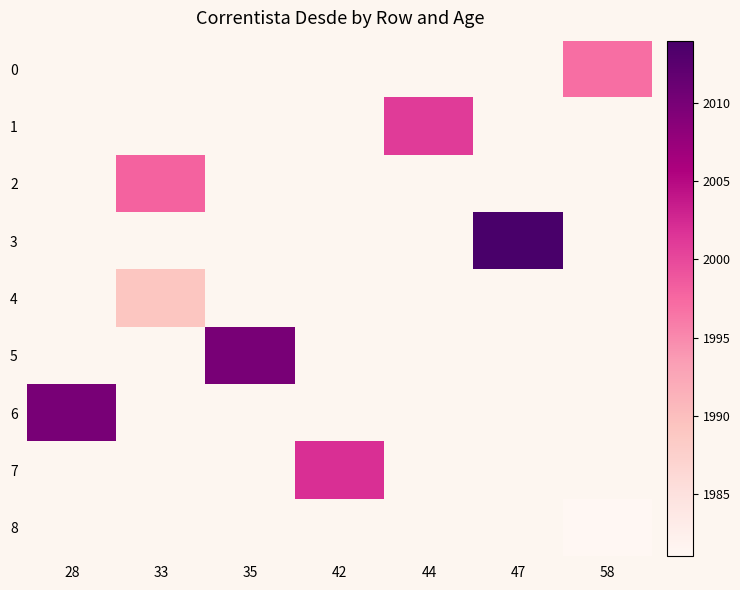

How many positive values does the 4 series have?

1